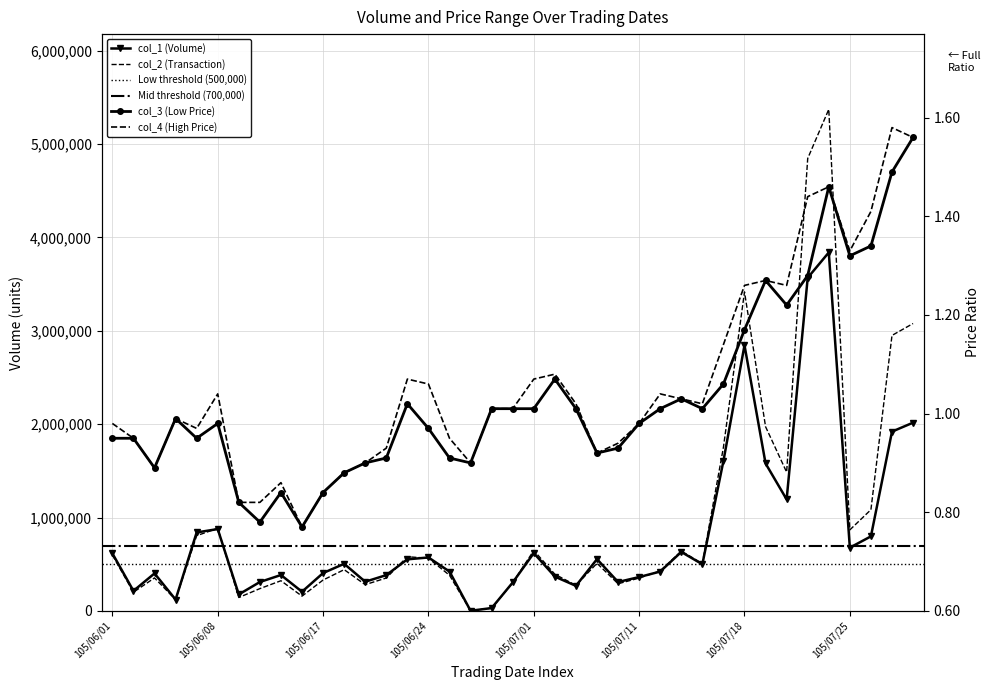

What is the maximum value shown in the chart?

5372230.0